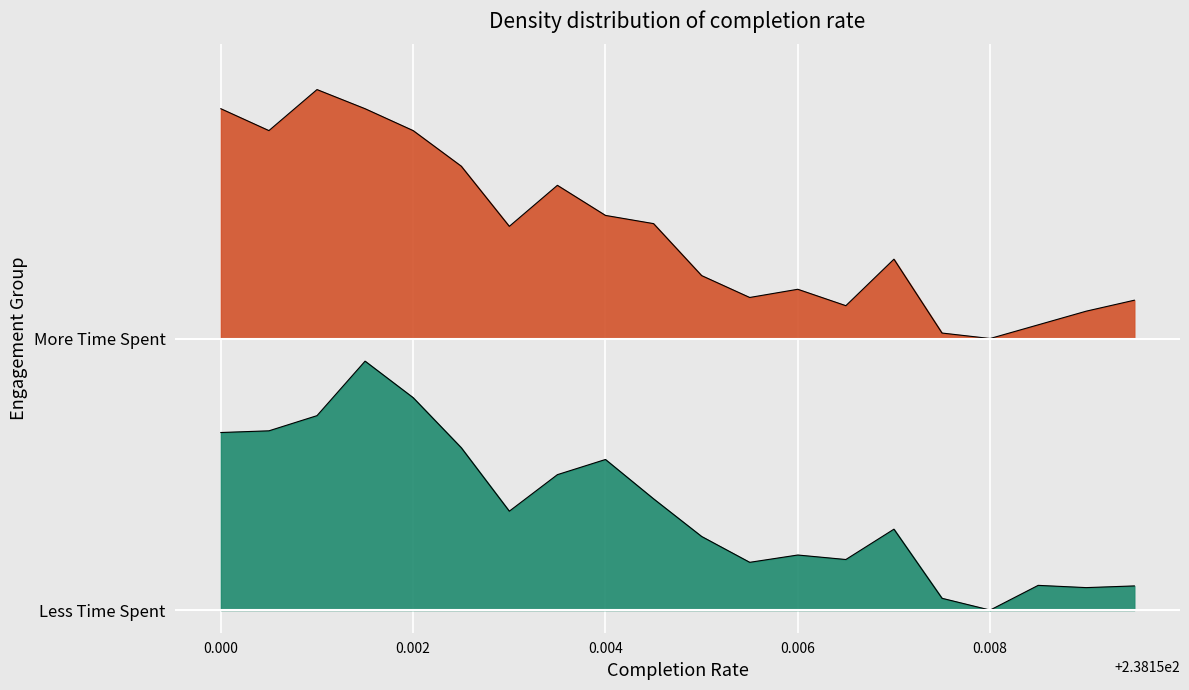

True or false: Row 2 (counts) has more than 1 interior local peaks.

True